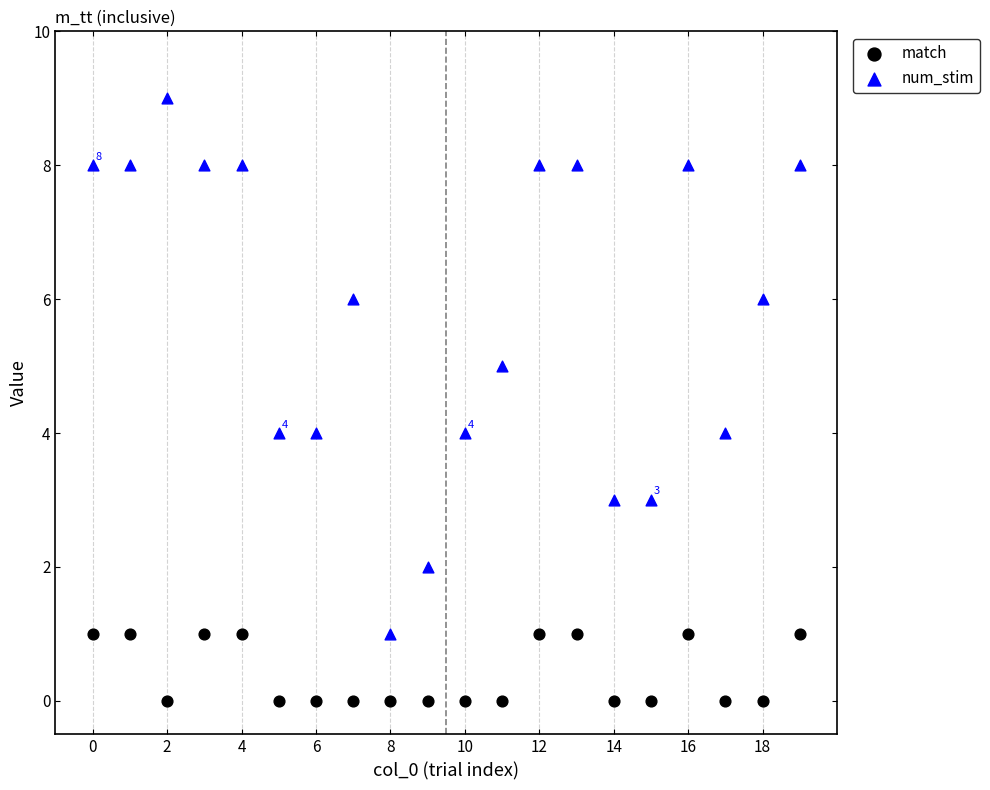

What are all the series names shown in the legend?

match, num_stim